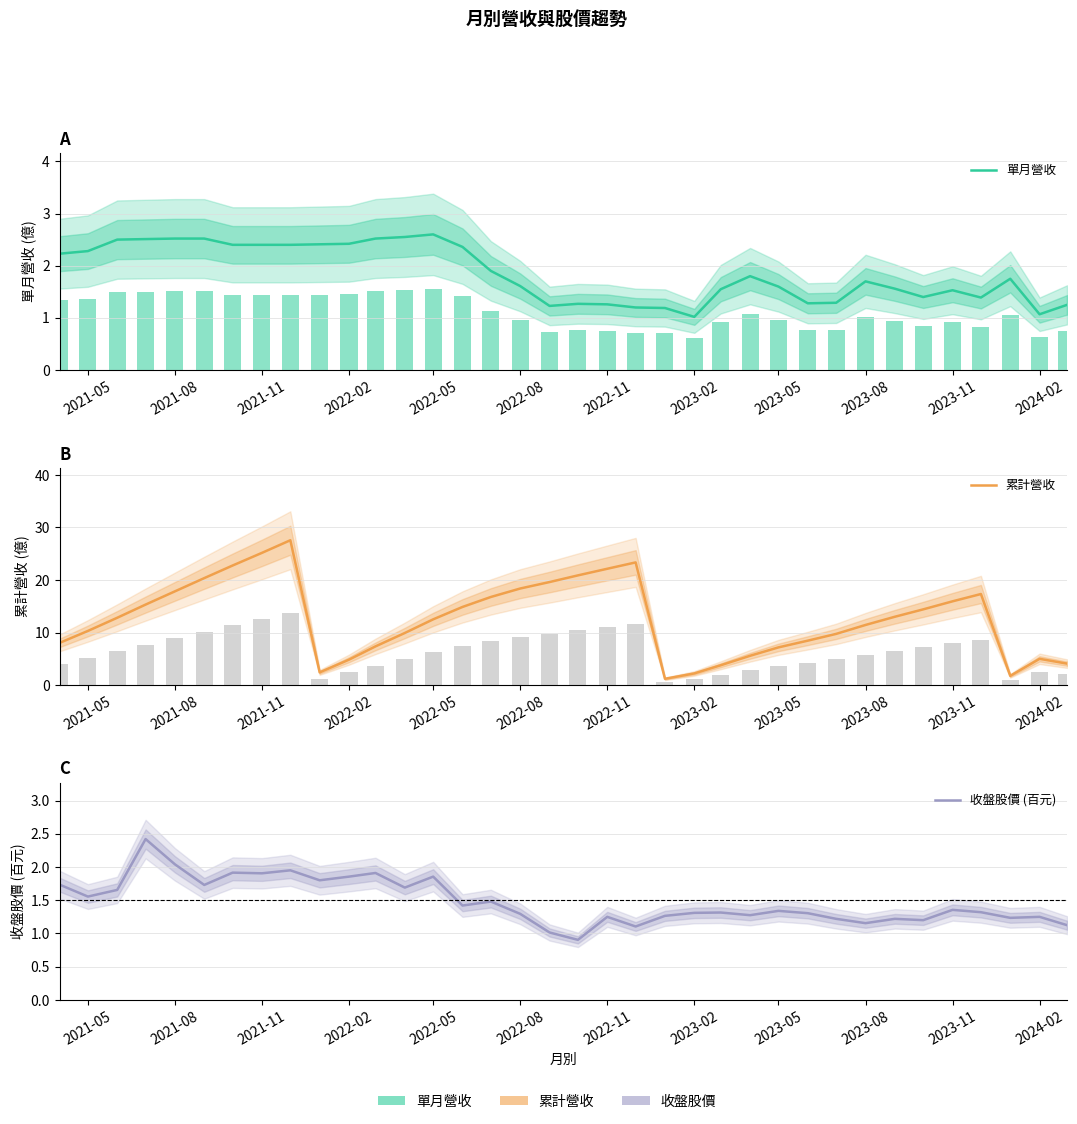

What is the difference between the maximum and minimum values in the 累計營收 series?

26.4